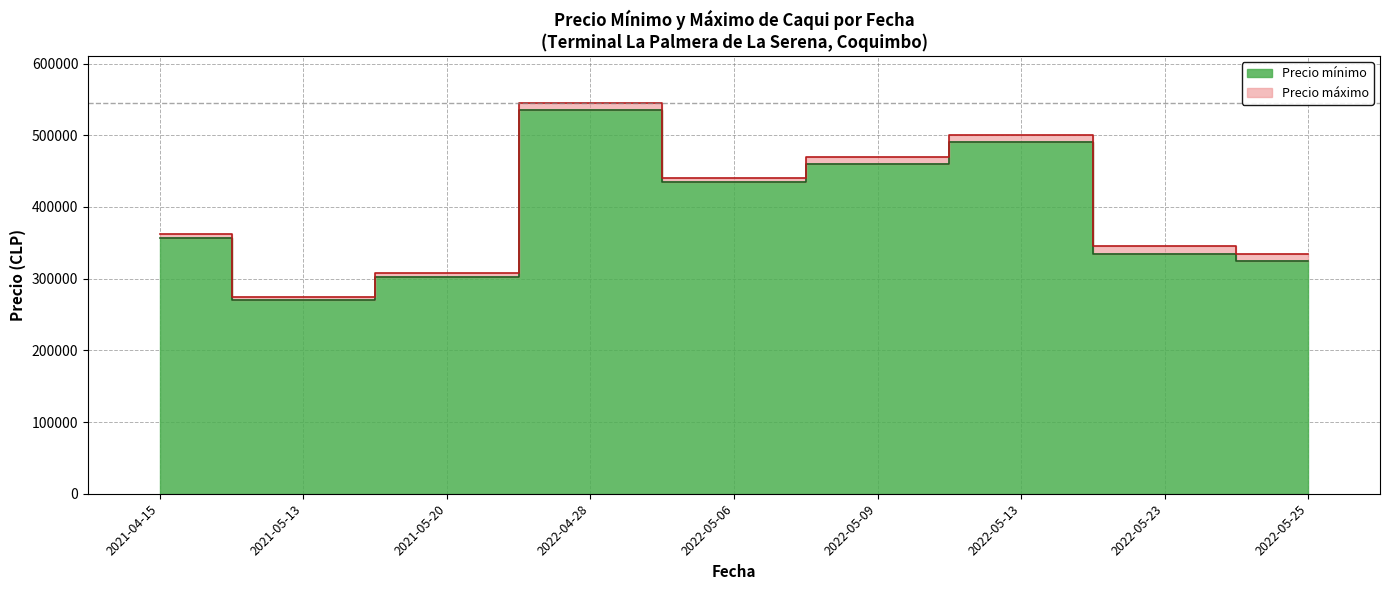

What are all the series names shown in the legend?

Precio minimo, Precio maximo